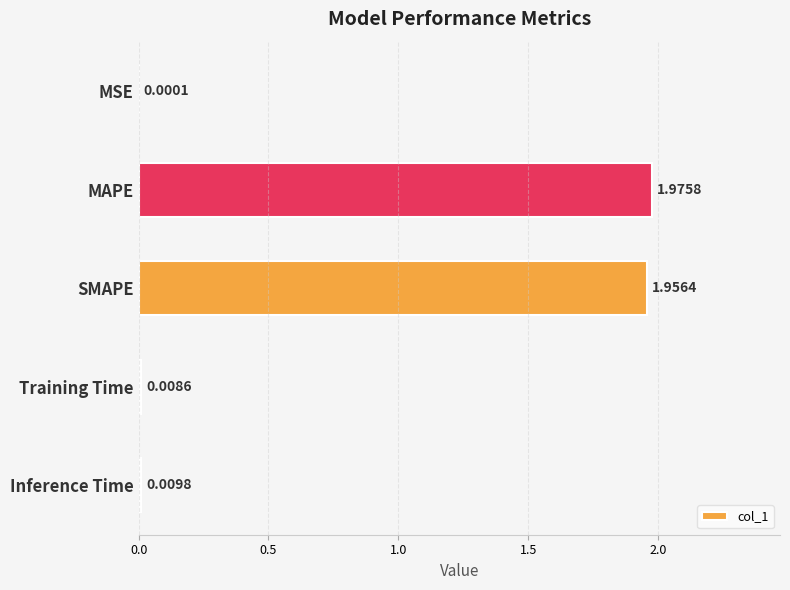

Are the bars horizontal?

Yes